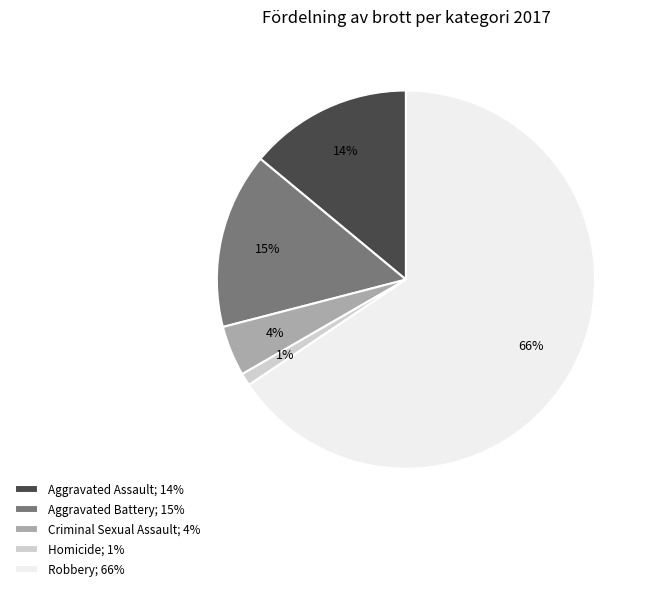

What percentage is the Aggravated Battery slice, to the nearest percent?

15%